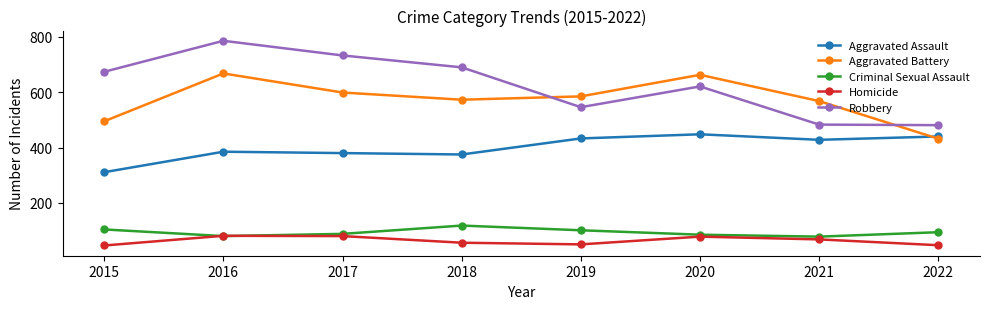

What is the maximum value for Criminal Sexual Assault?

118